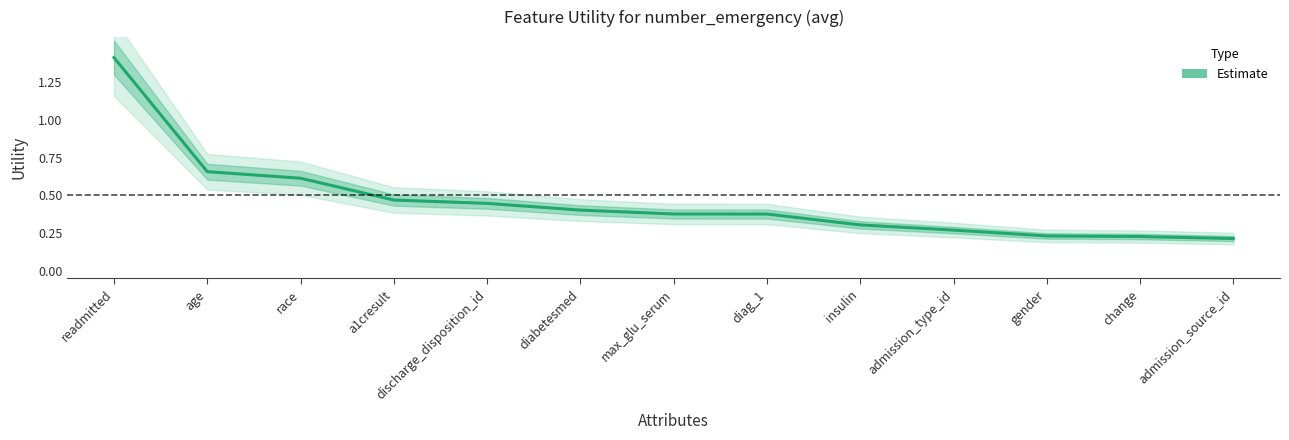

The chart shows a value of 0.8 at race. True or false?

False